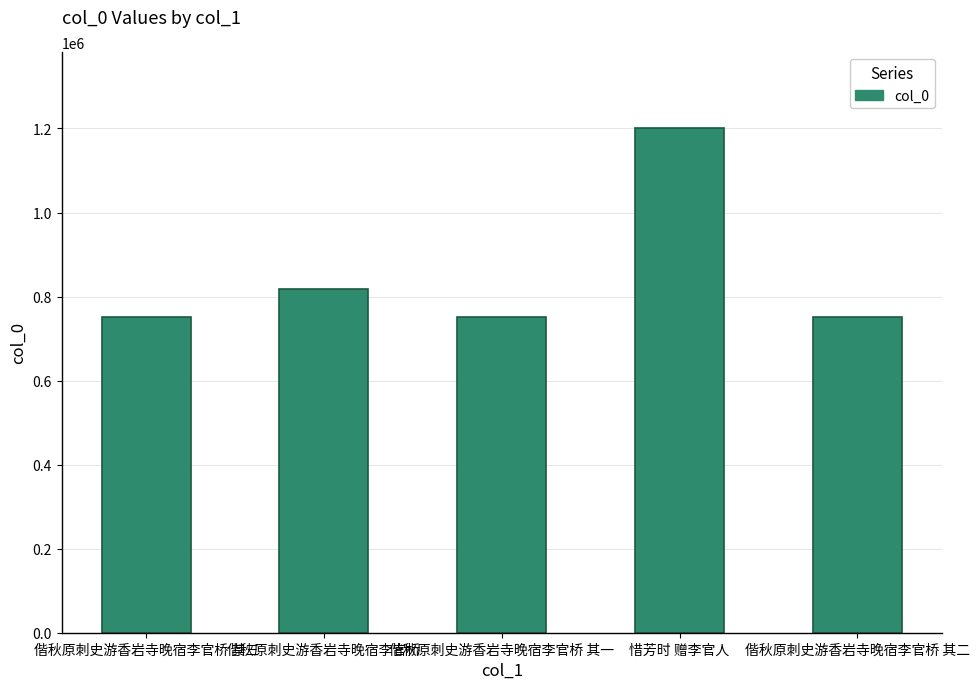

What is the difference between the second highest and second lowest values?

65831